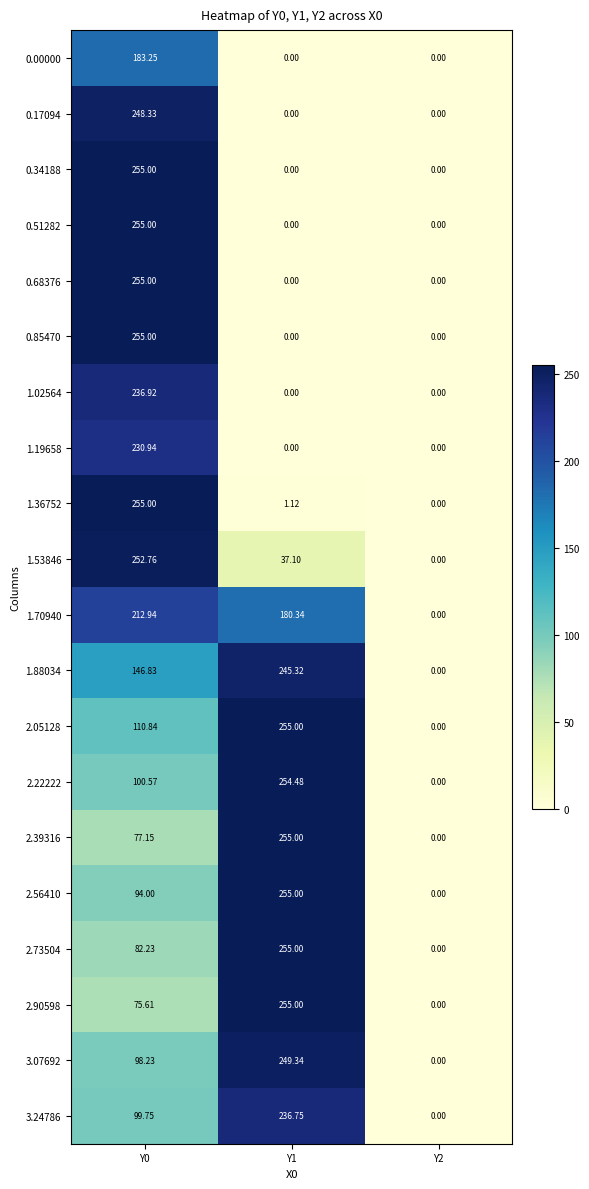

Is the value of 2.22222 at Y0 greater than the value of 1.36752 at Y1?

Yes